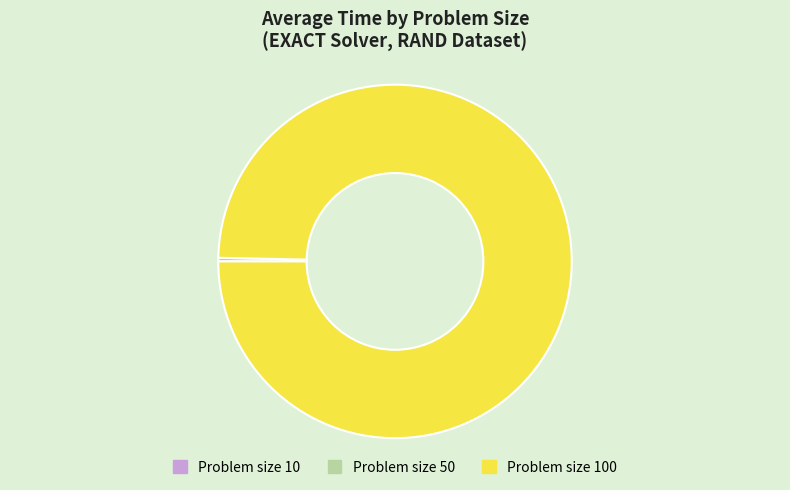

Does any single category account for the majority?

Yes